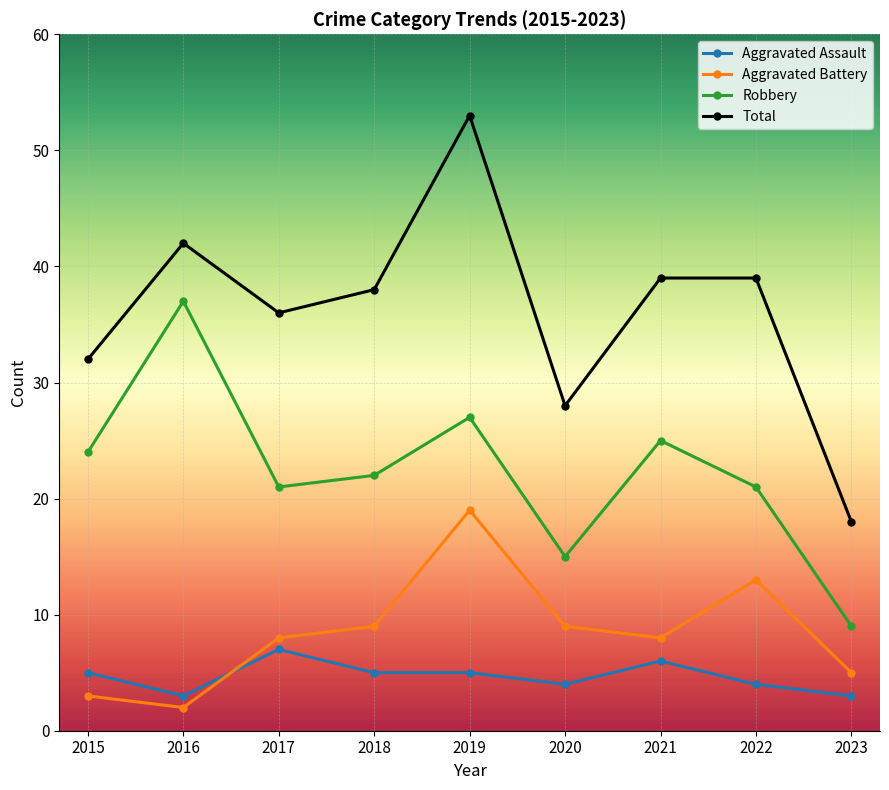

Which series changed the most between 2018 and 2023?

Total